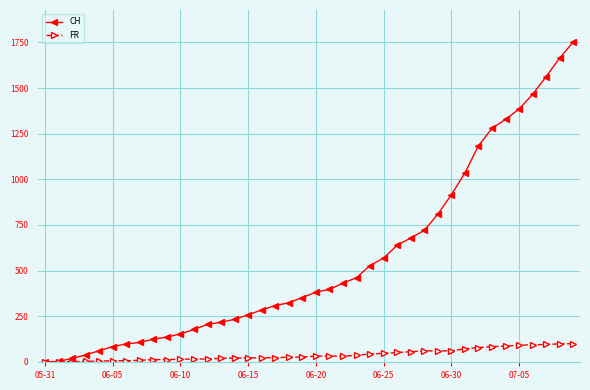

Which series has the widest spread of values?

CH